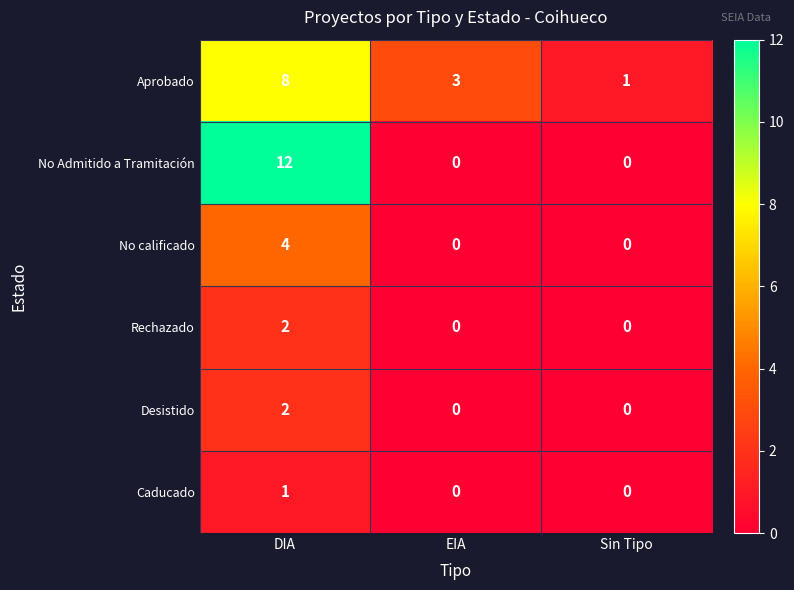

What is the highest value of the Aprobado series?

8